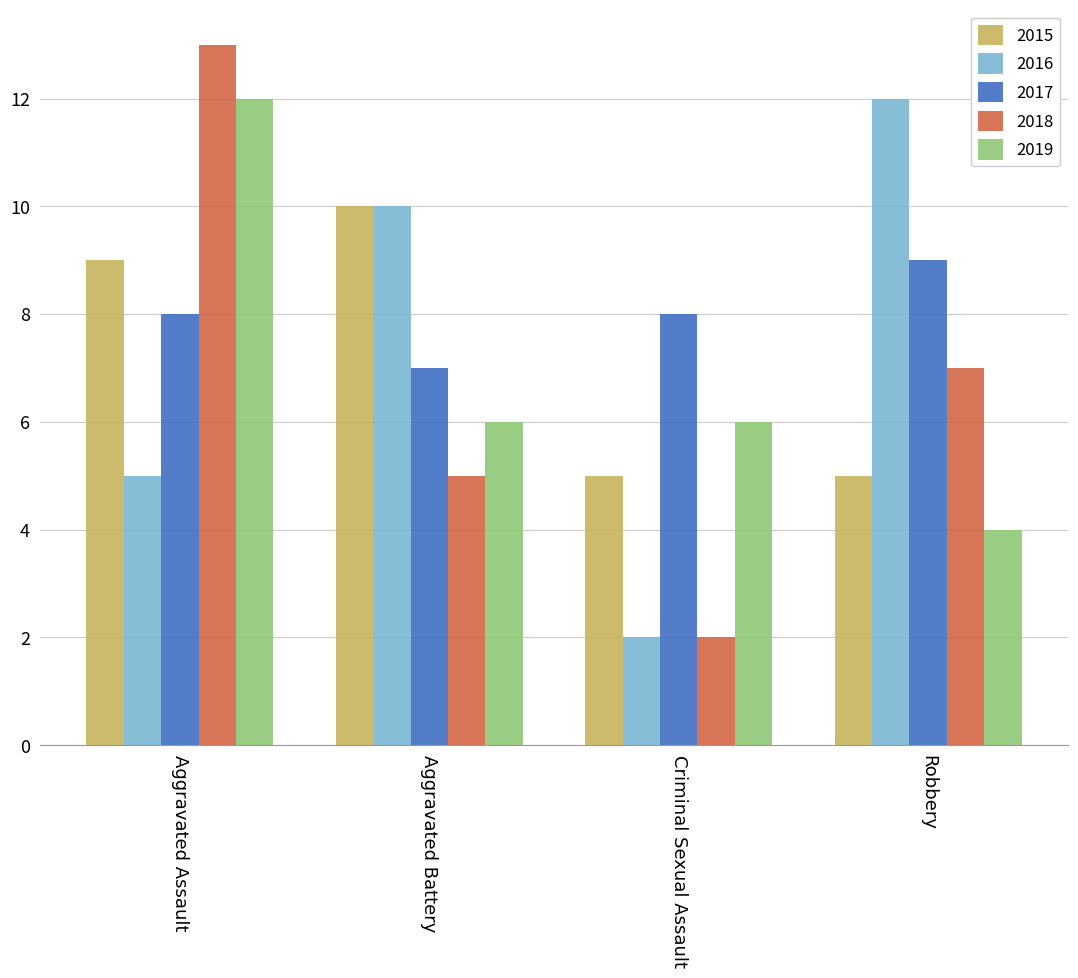

True or false: 2016 has a value of 12 at Robbery.

True